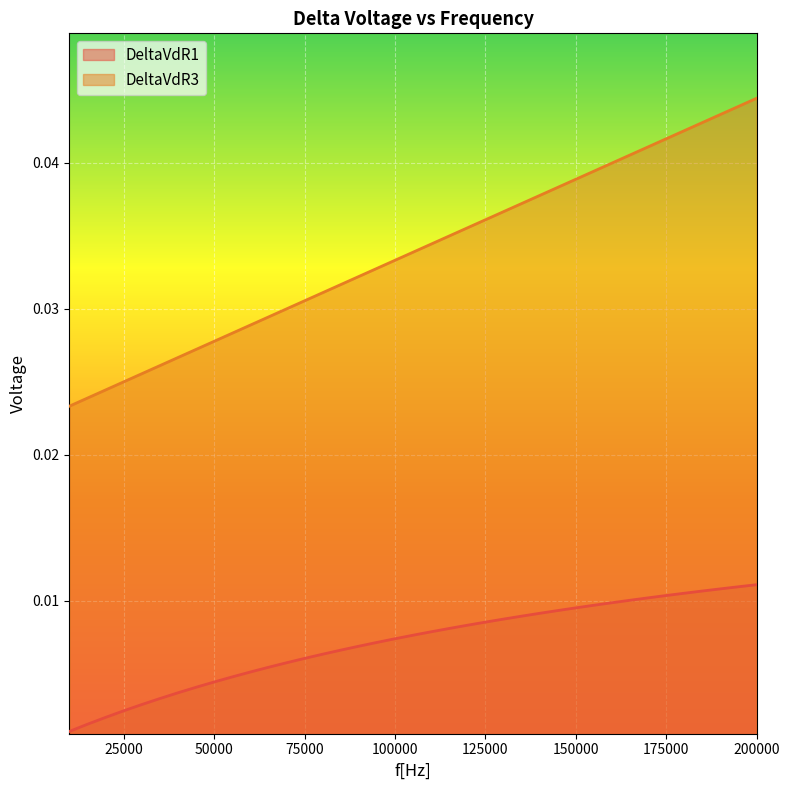

True or false: DeltaVdR3 and DeltaVdR1 intersect in this chart.

False